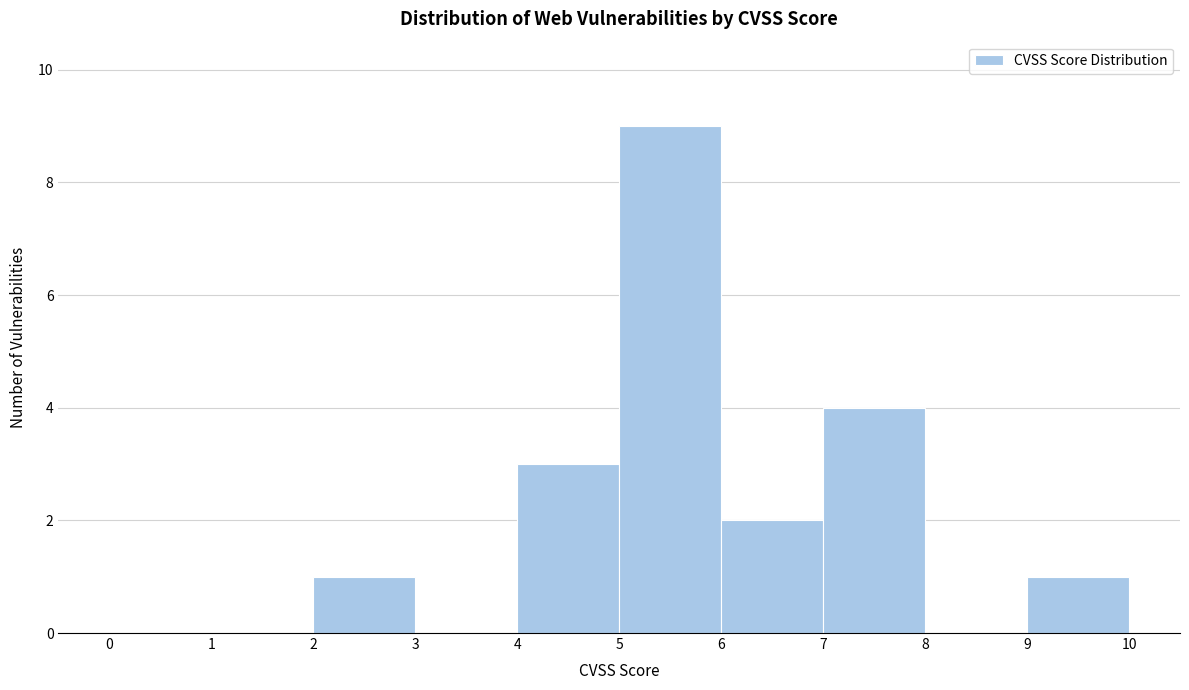

Reading left to right, list every bar in this chart as the range it spans on the x-axis followed by its height. The values are not printed on the chart, so give them approximately, as read against the axis.

0 to 1: 0
1 to 2: 0
2 to 3: 1
3 to 4: 0
4 to 5: 3
5 to 6: 9
6 to 7: 2
7 to 8: 4
8 to 9: 0
9 to 10: 1